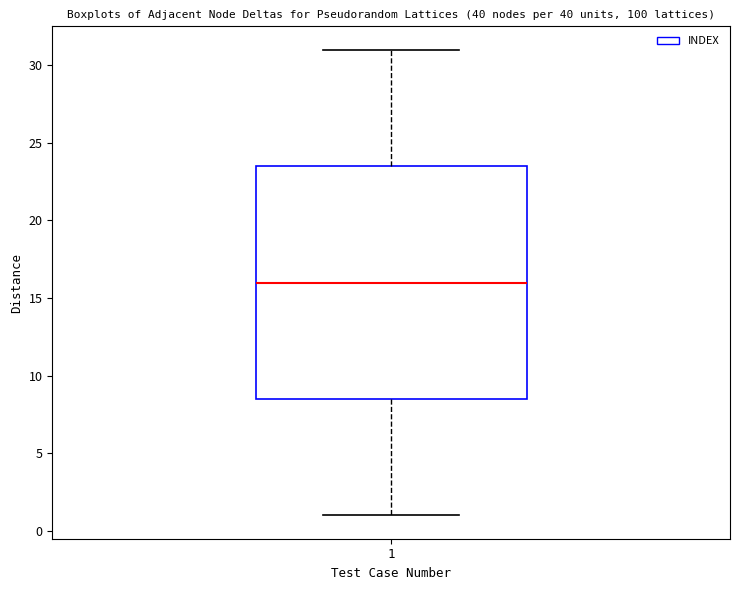

Transcribe this box plot: give where the median line is, the range the box spans, and where the two whiskers end, as read against the y-axis. The values are not printed on the chart, so give them approximately, as read against the axis.

median 16.0, box 8.5 to 23.5, whiskers 1.0 to 31.0